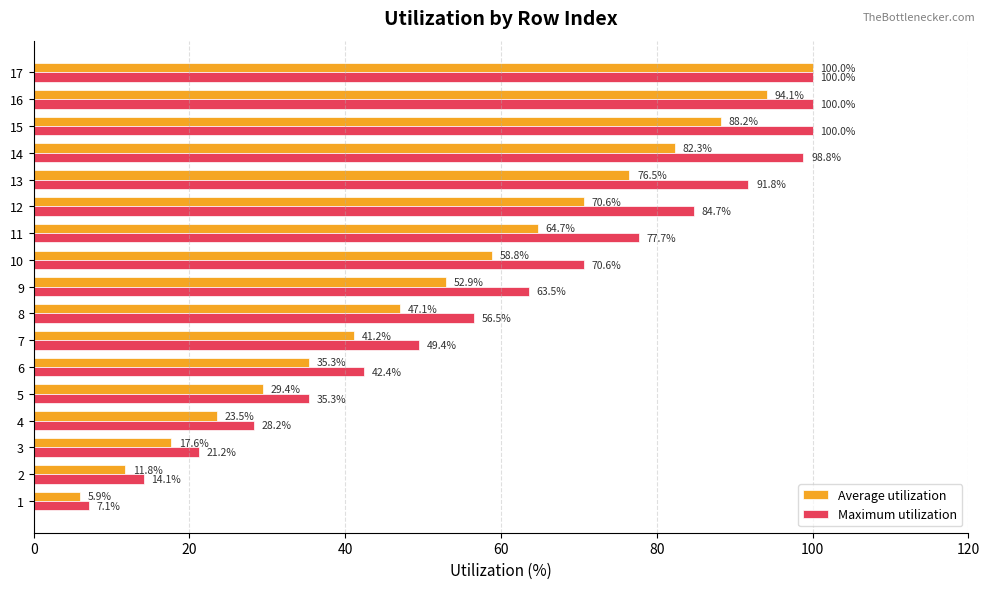

Count the number of categories in the chart.

17